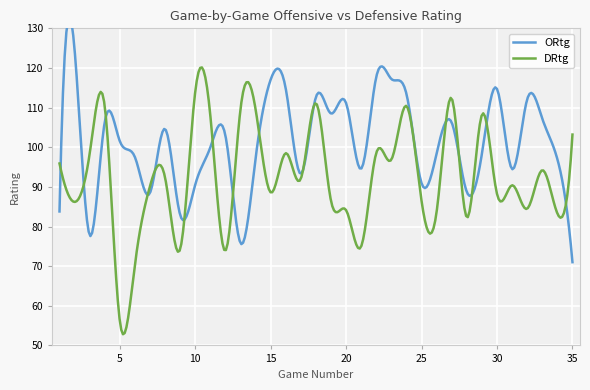

What is the highest value of the DRtg series?

120.1